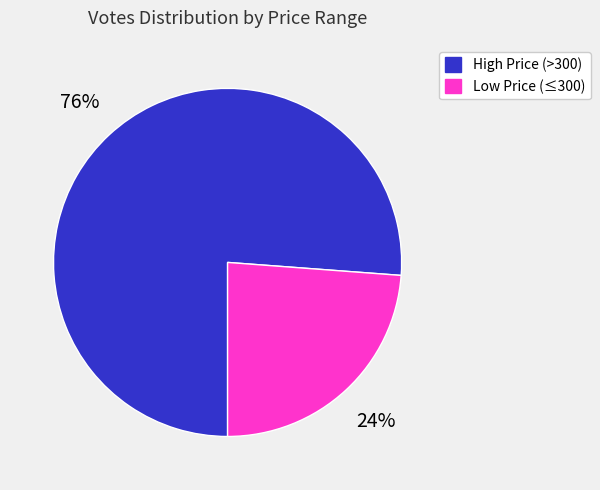

Is there a majority slice in this chart?

Yes